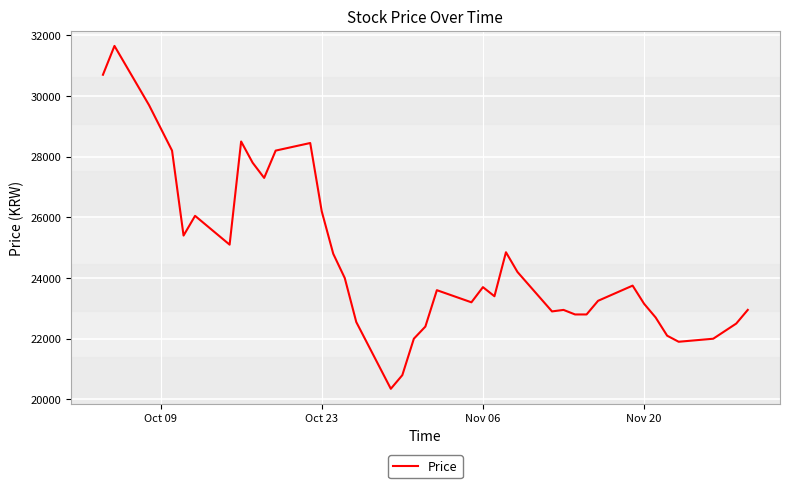

What is the greatest value displayed?

31650